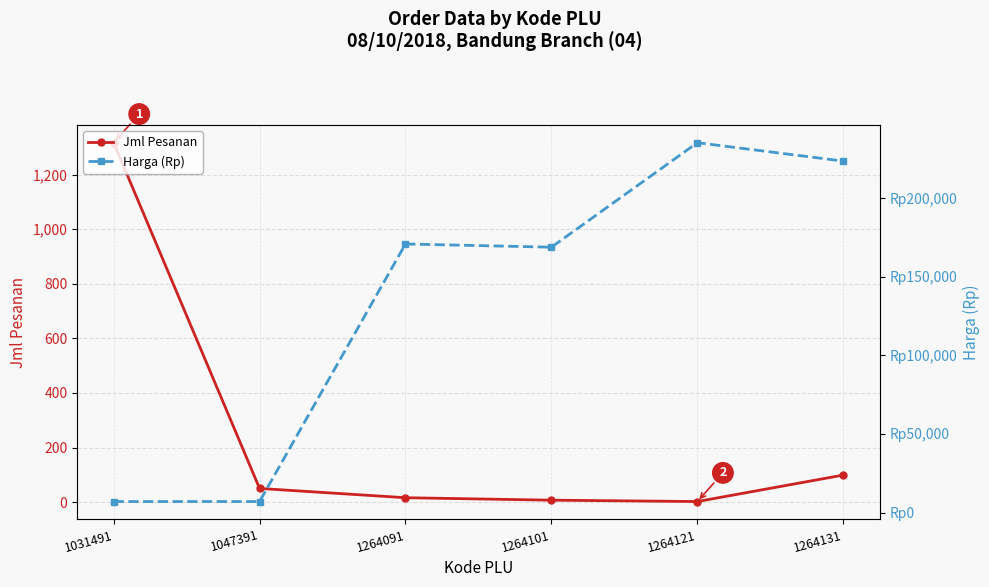

What is the average value of the Jml Pesanan series?

248